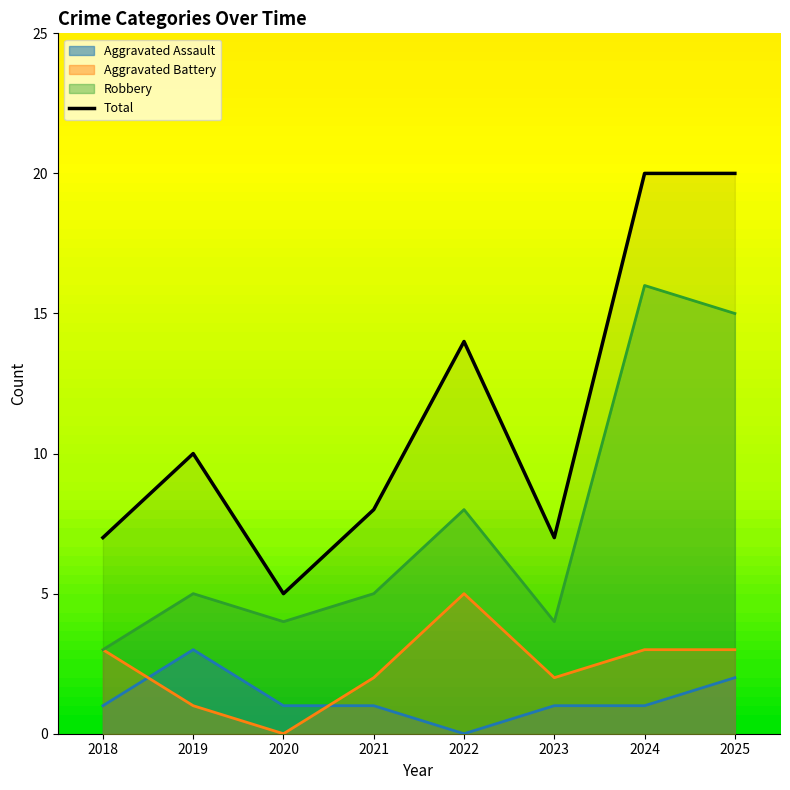

At which label is the value closest to 12?

2019